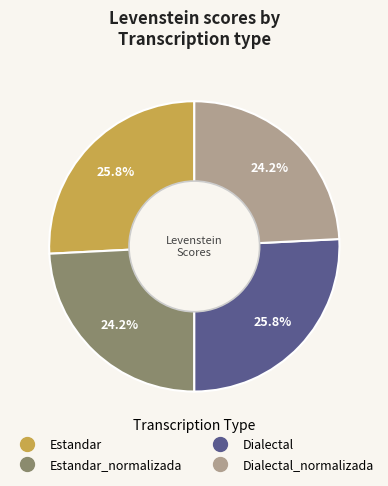

How many segments does this pie chart have?

4